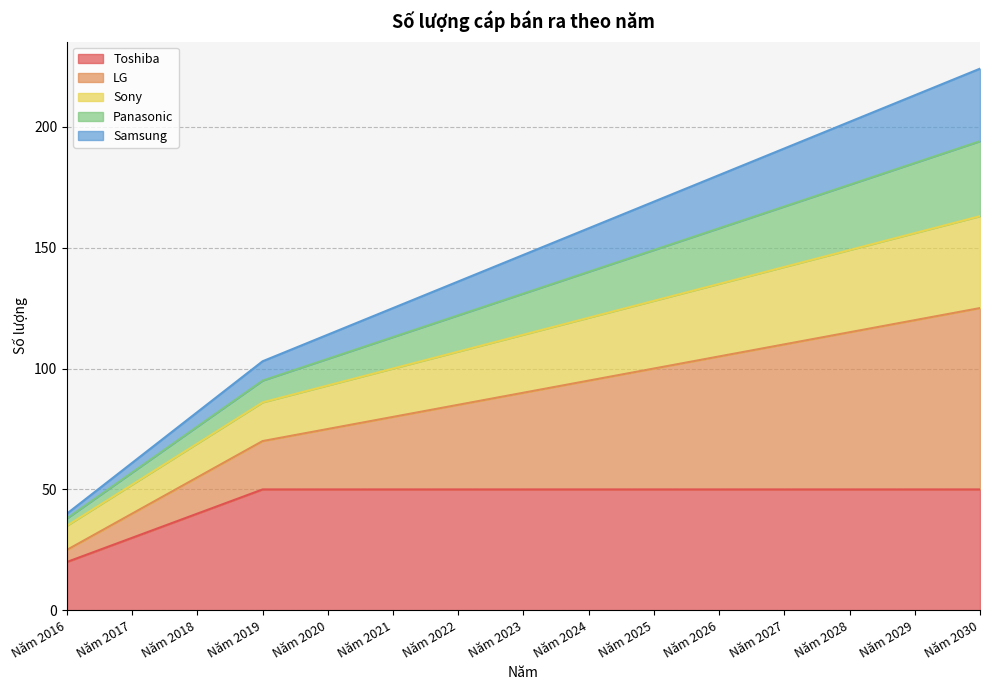

What are all the series names shown in the legend?

Toshiba, LG, Sony, Panasonic, Samsung